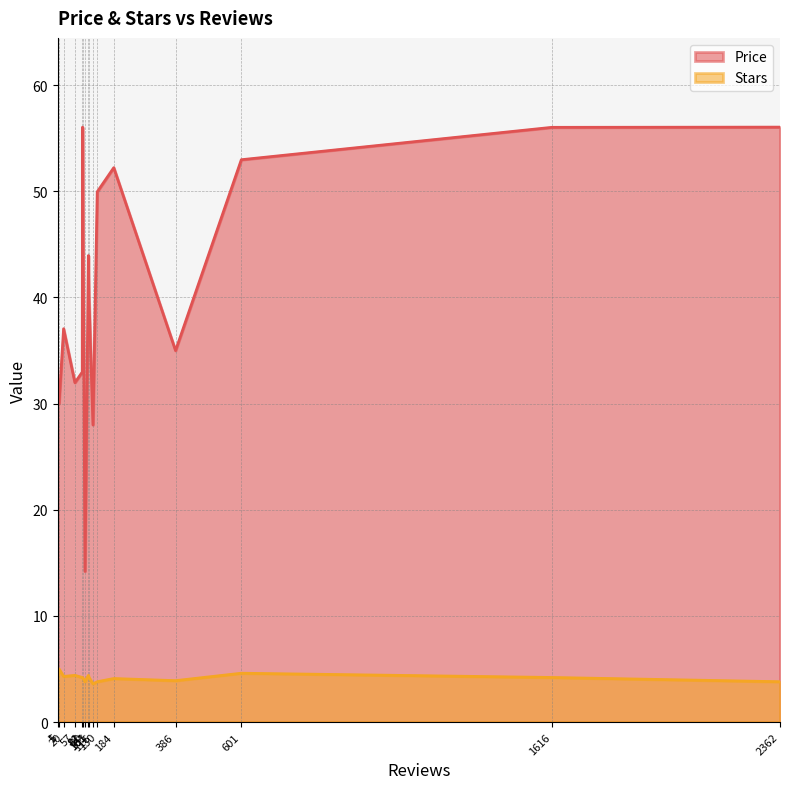

True or false: Price and Stars cross at least once.

False